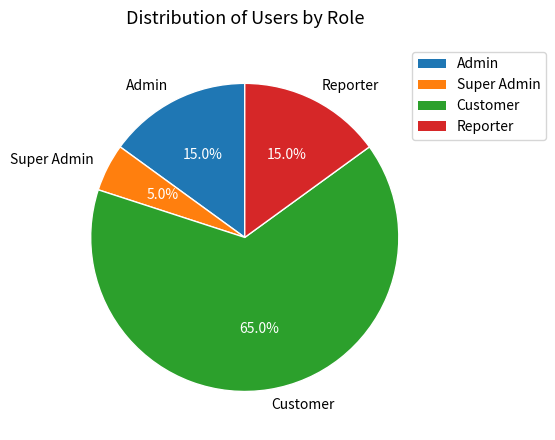

Count the number of slices in the pie.

4